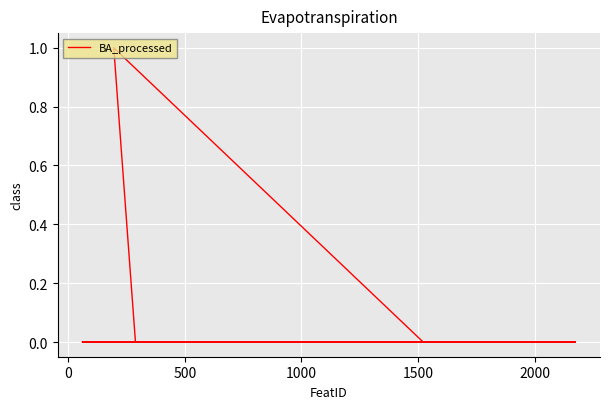

What is the sum of all values?

1